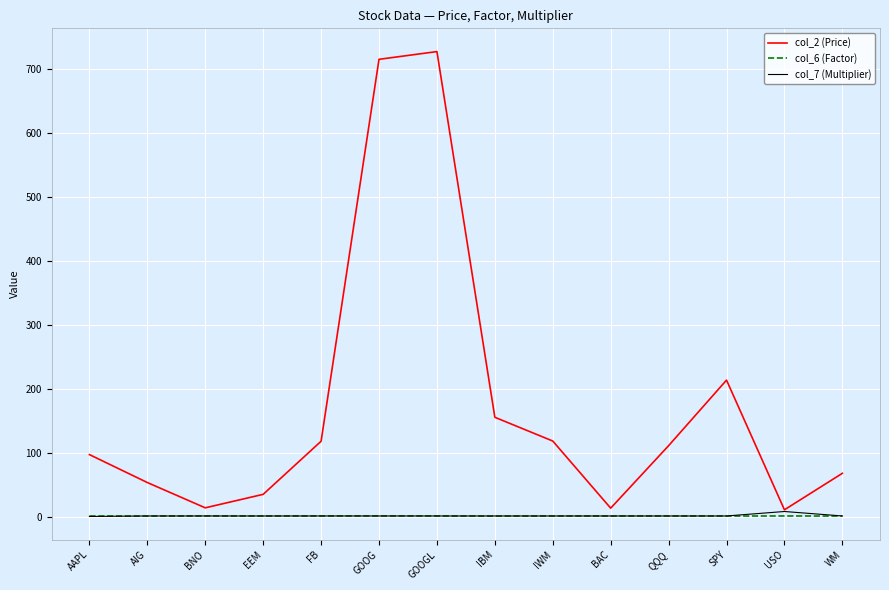

Rank the series by their maximum value, from highest to lowest.

col_2 (Price), col_7 (Multiplier), col_6 (Factor)